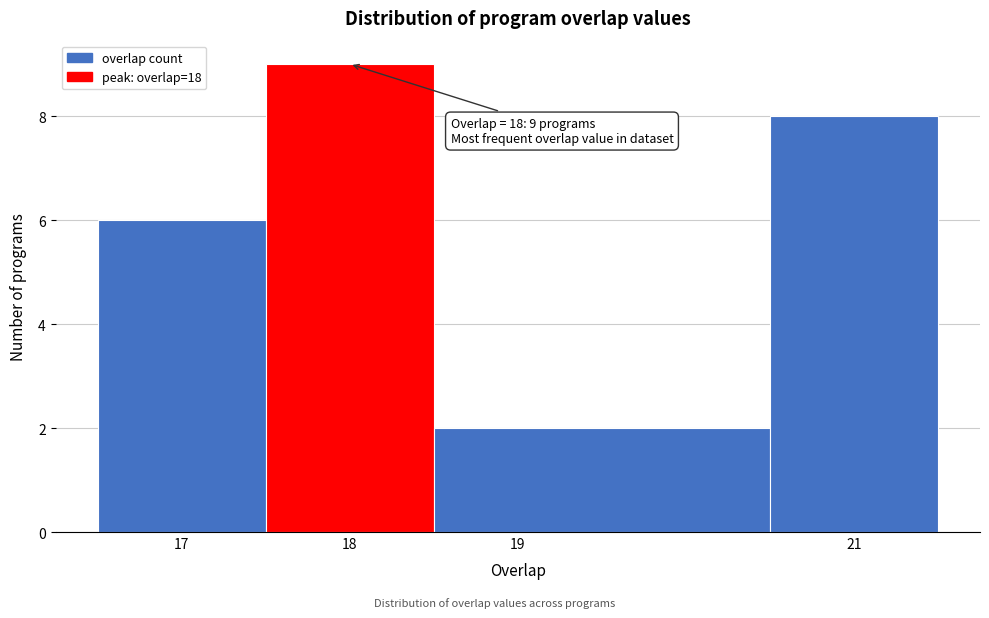

Over which range of the x-axis is the bar tallest?

17.5 to 18.5